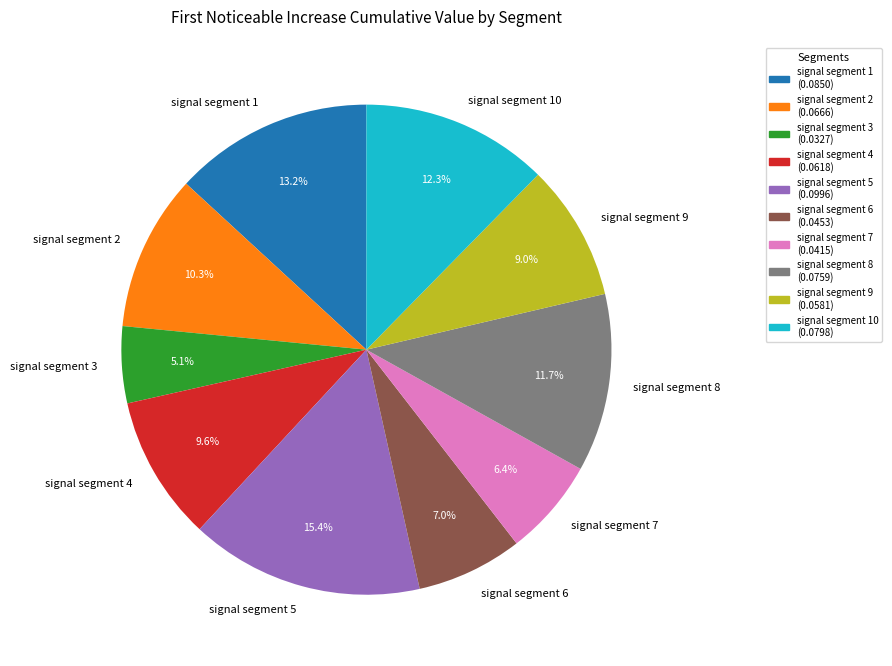

To the nearest percent, what is the difference between the signal segment 8 and signal segment 7 slice percentages?

5%